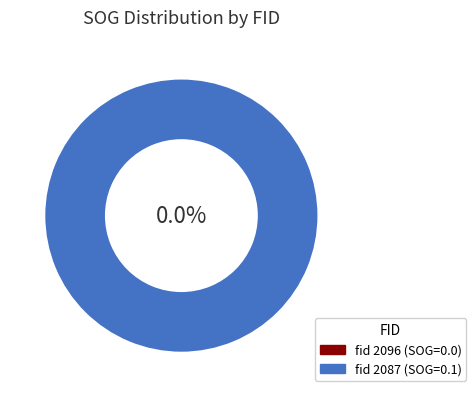

What percentage is the 2087 slice, to the nearest percent?

100%